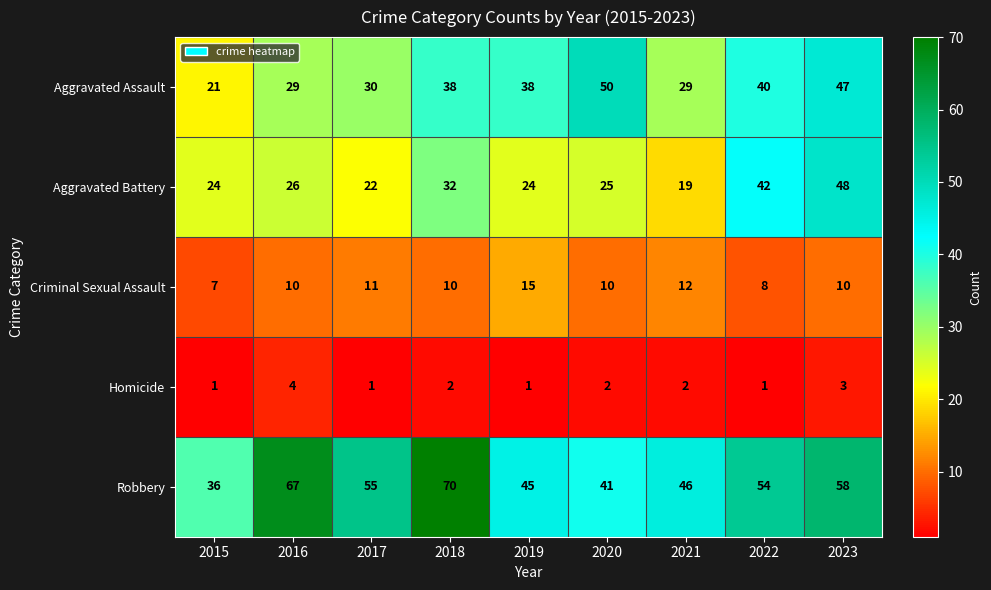

How many Criminal Sexual Assault values are between 10 and 11?

5